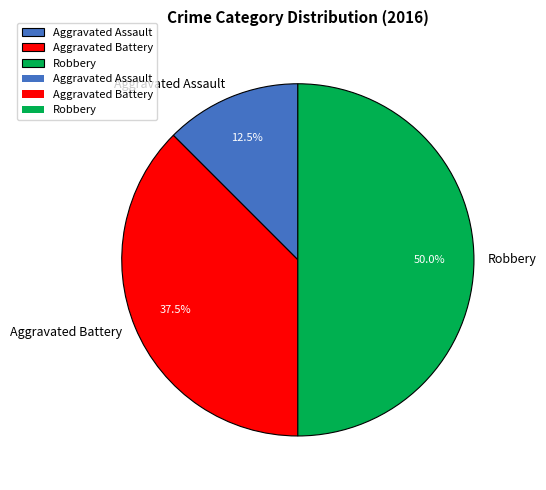

To the nearest percent, what is the difference between the Aggravated Battery and Aggravated Assault slice percentages?

25%